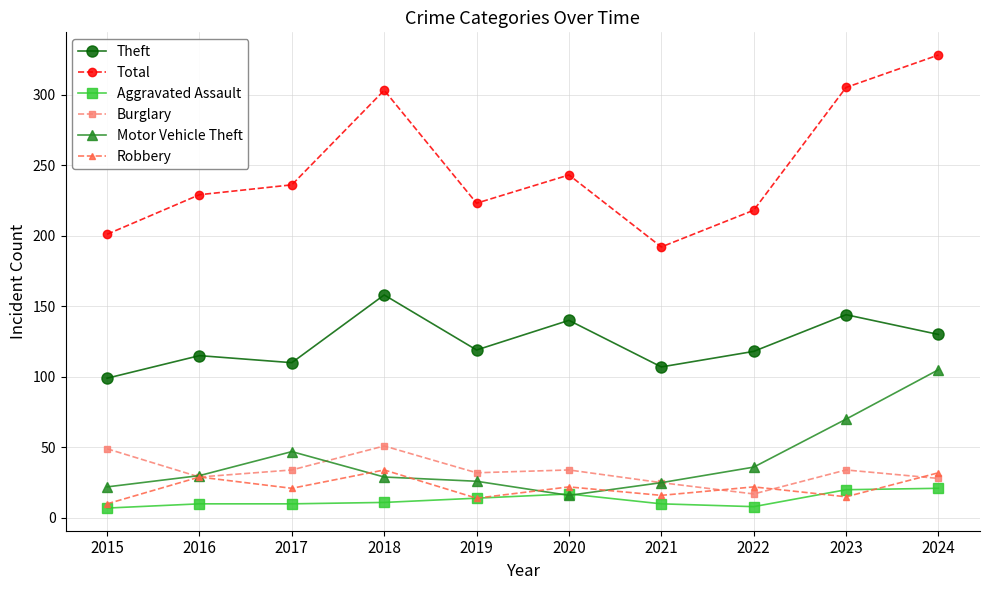

What is the sum of all Burglary values?

333